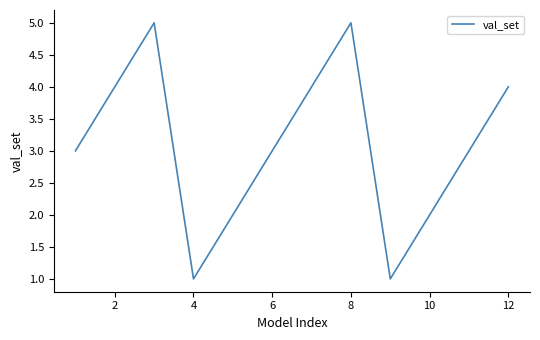

What is the maximum value shown in the chart?

5